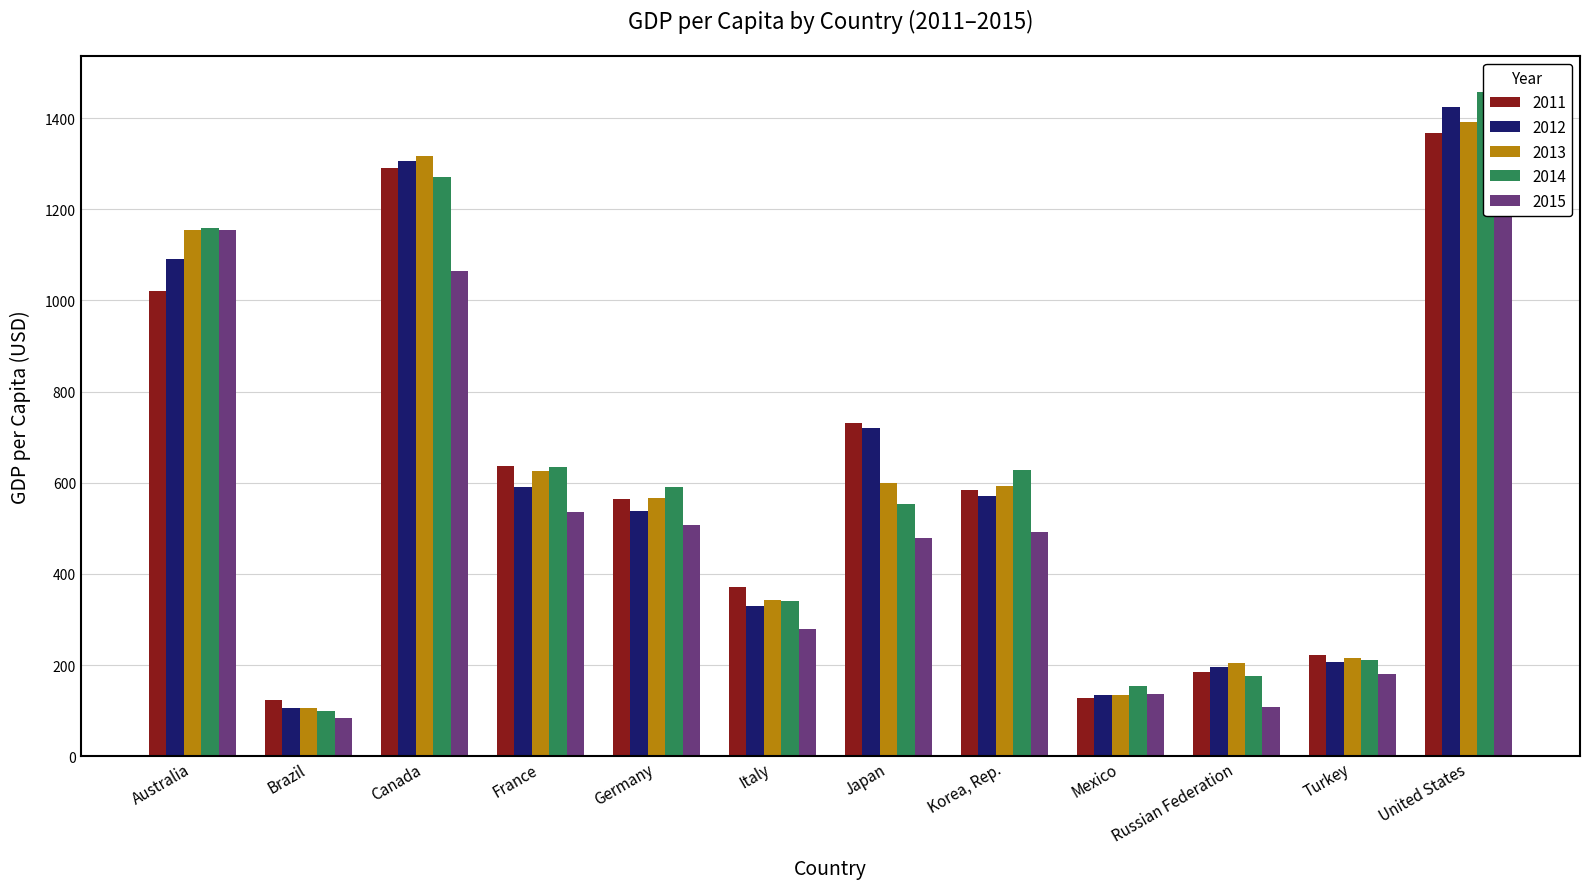

At which label does 2011 reach its minimum?

Brazil